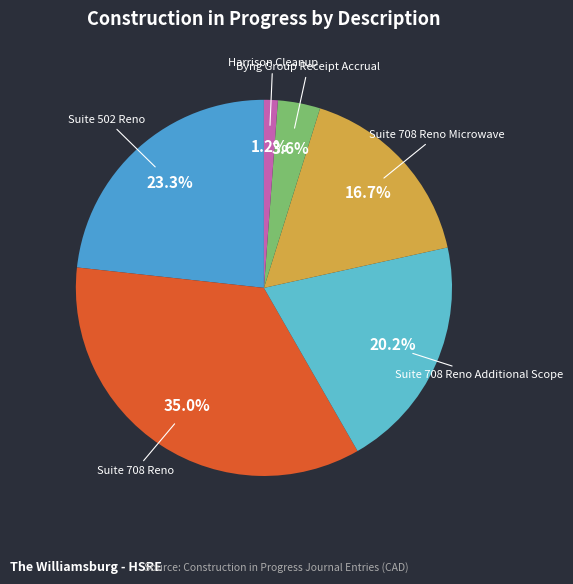

Do Suite 708 Reno and Suite 708 Reno Additional Scope together represent more than half of the pie?

Yes